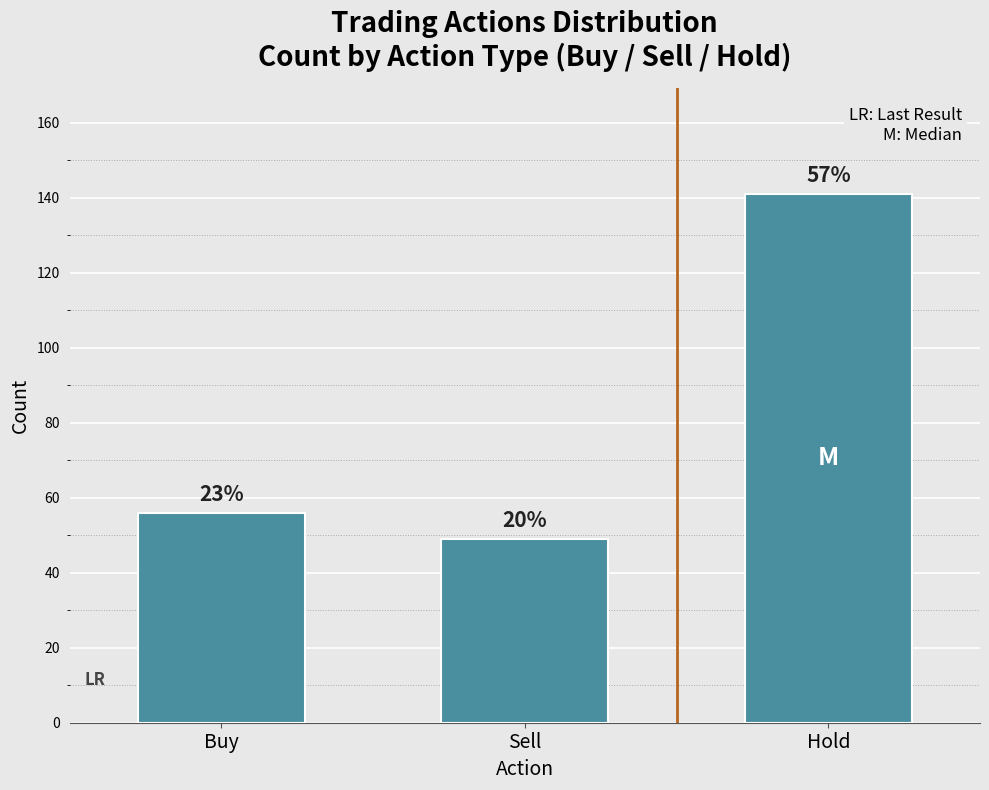

What is the minimum value shown in the chart?

49